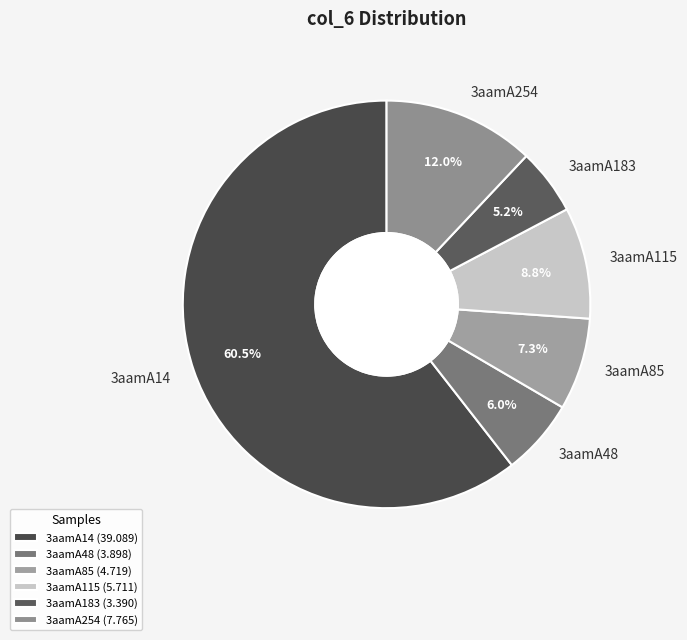

True or false: 3aamA115 accounts for 1% of the total.

False